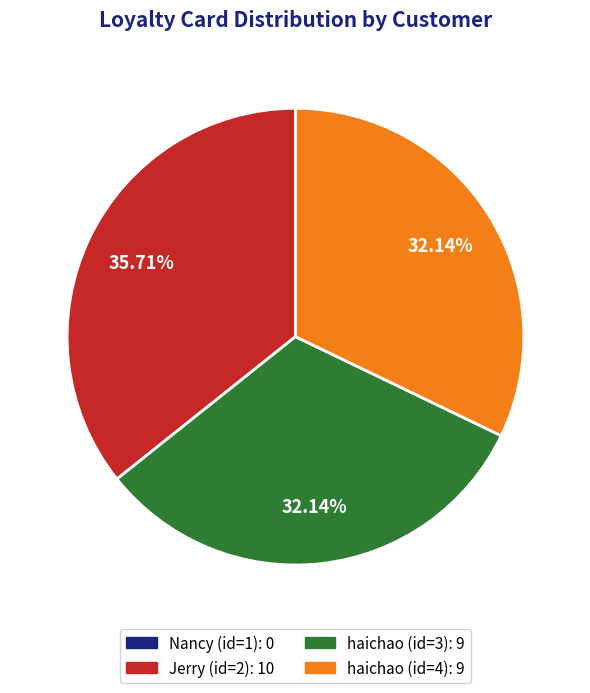

Combined, do haichao (id=3) and haichao (id=4) account for over 50%?

Yes